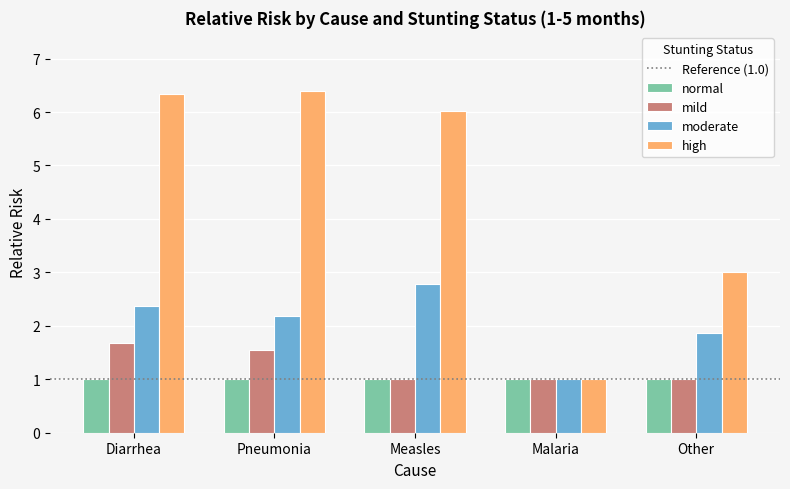

Rank the series by their maximum value, from lowest to highest.

normal, mild, moderate, high